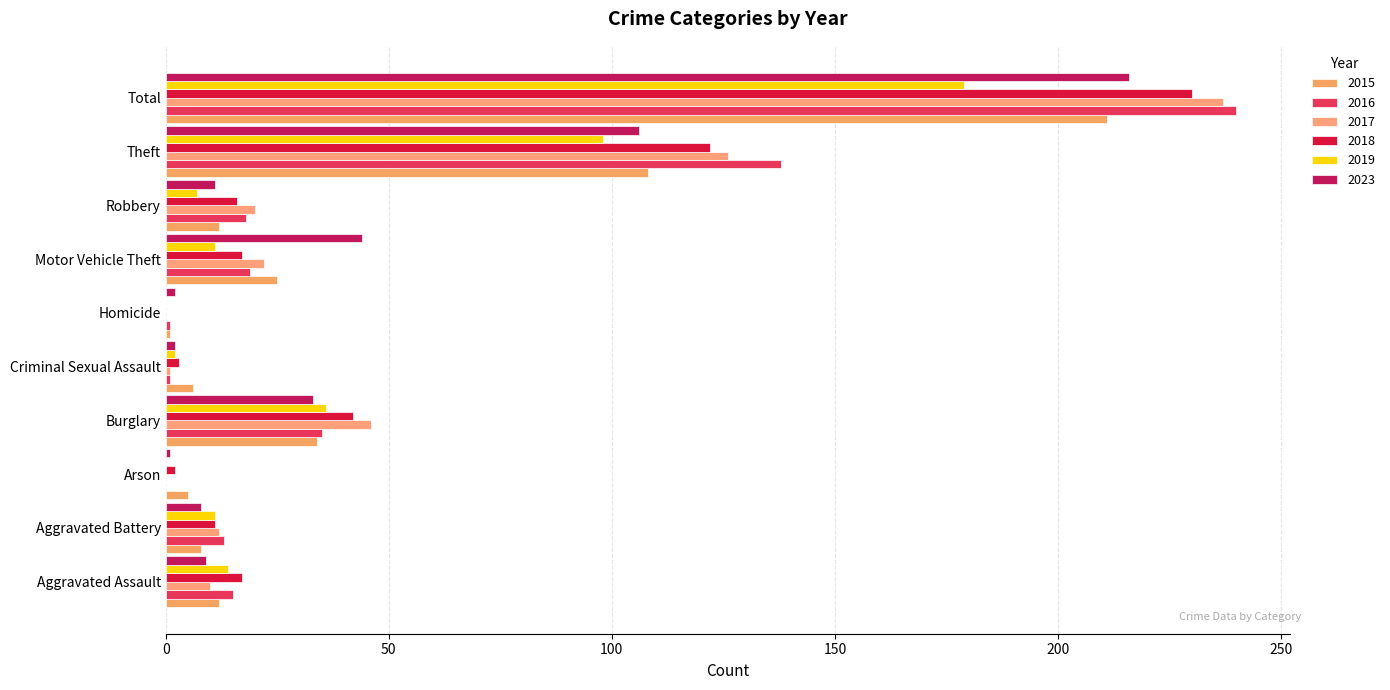

Reading right to left, transcribe all the data shown in this chart.

2015: 211	108	12	25	1	6	34	5	8	12
2016: 240	138	18	19	1	1	35	0	13	15
2017: 237	126	20	22	0	1	46	0	12	10
2018: 230	122	16	17	0	3	42	2	11	17
2019: 179	98	7	11	0	2	36	0	11	14
2023: 216	106	11	44	2	2	33	1	8	9